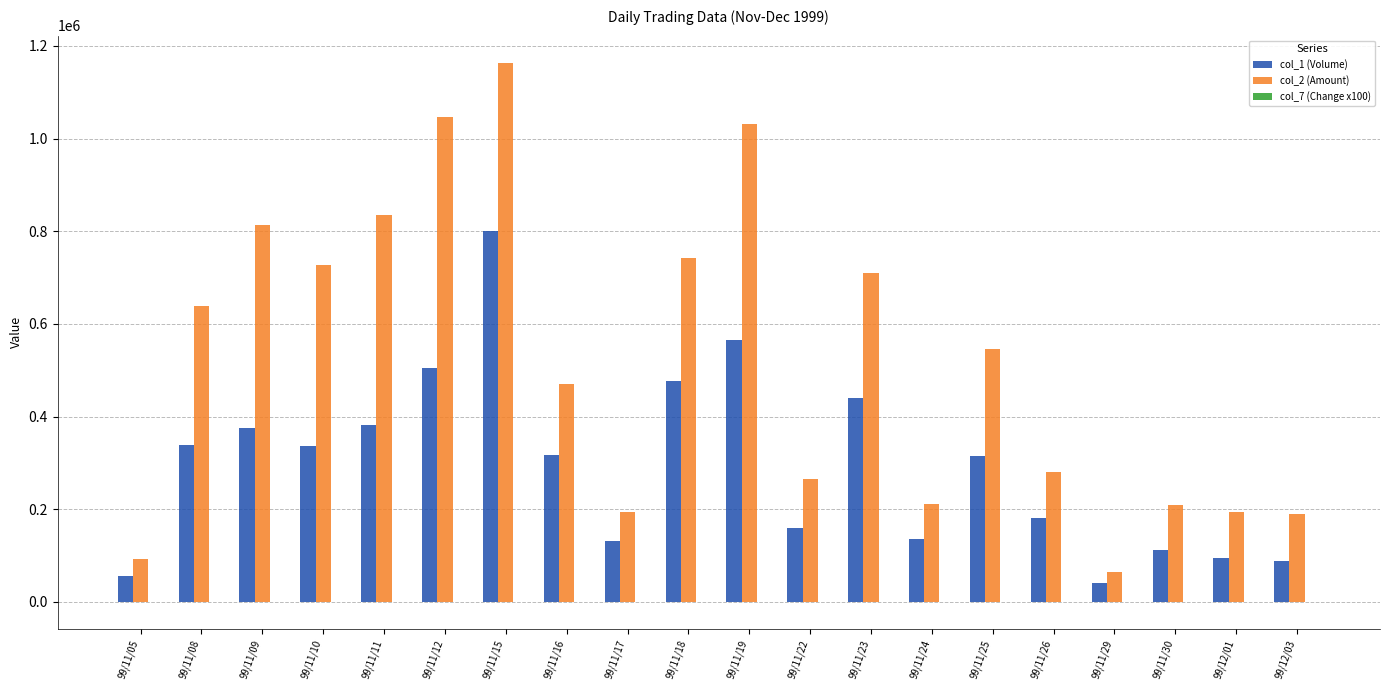

Which series changed the most between 99/11/25 and 99/12/03?

col_2 (Amount)